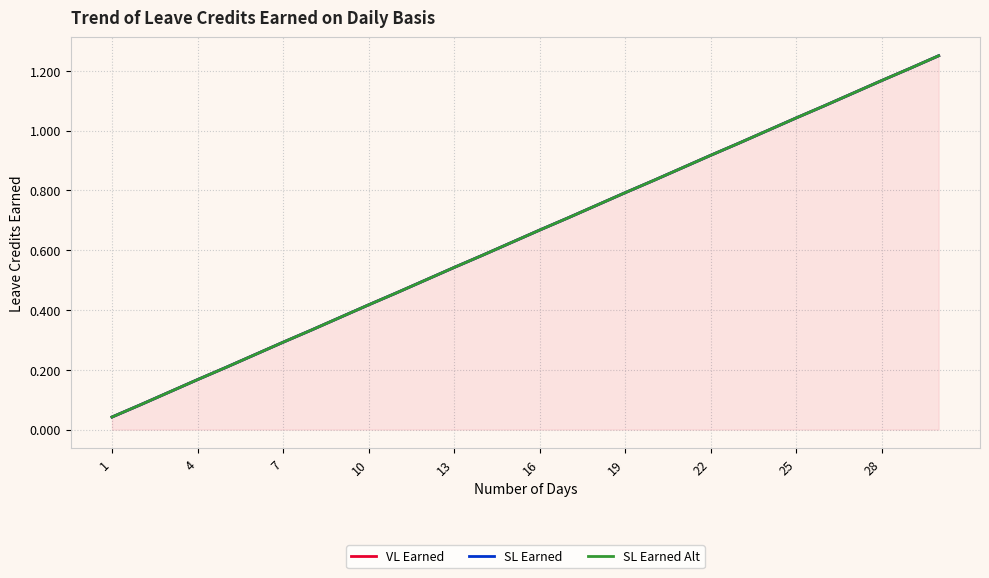

At 19, list the series in order from smallest to largest.

VL Earned, SL Earned, SL Earned Alt